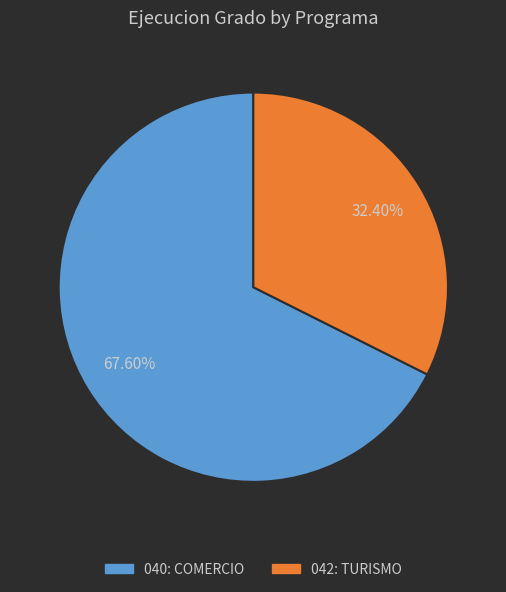

What is the ratio of the value at 042: TURISMO to the value at 040: COMERCIO?

0.5